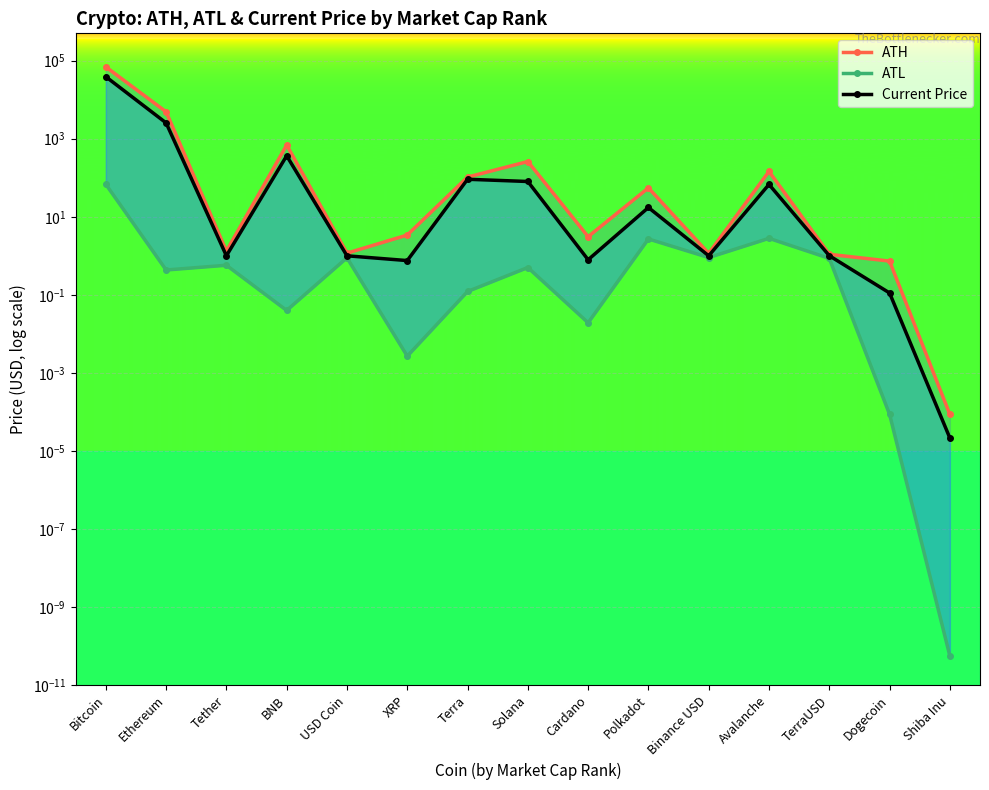

What is the difference between the maximum and minimum values in the ATL series?

67.8